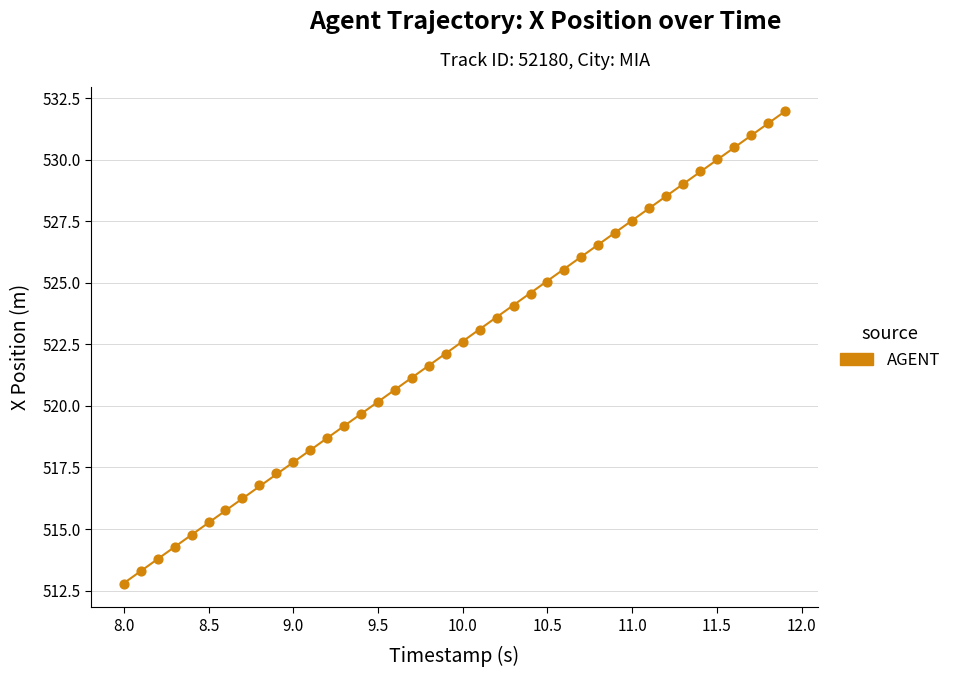

What is the range of X values (max minus min)?

3.9